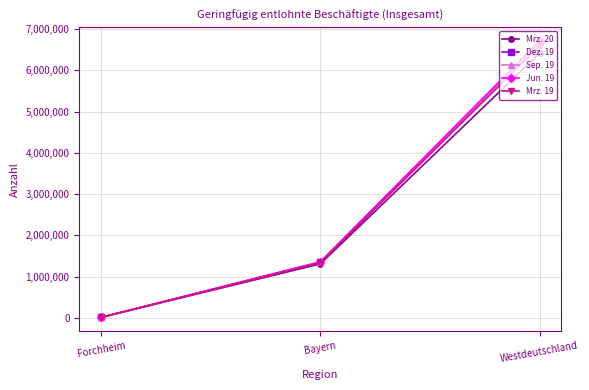

At which label does Mrz. 19 reach its minimum?

Forchheim